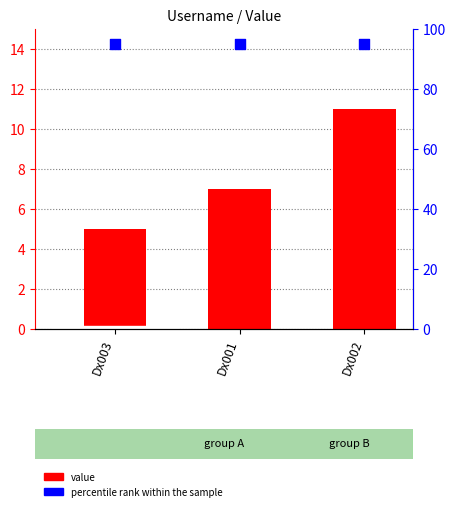

Which series contains the lowest Y value?

value